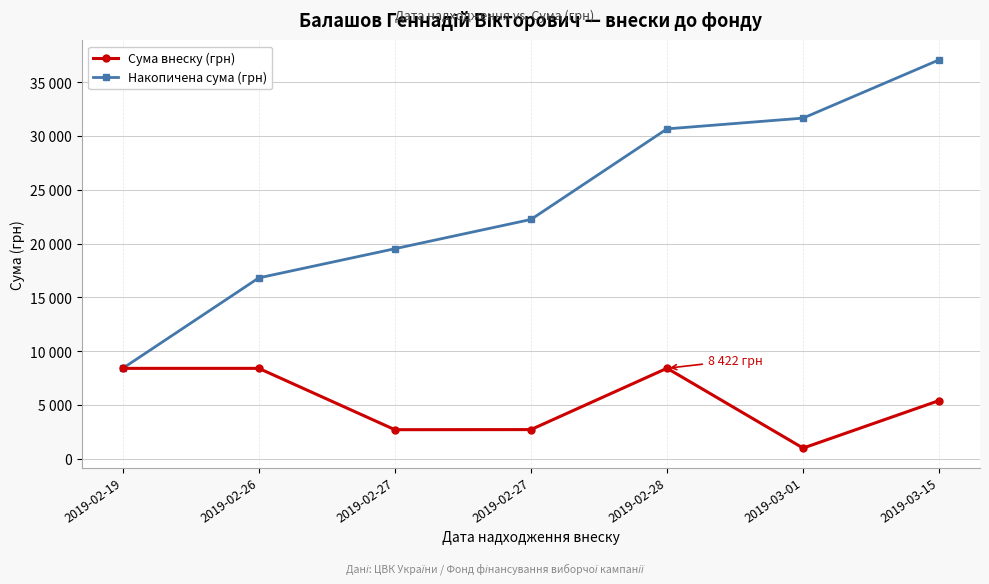

Is this an area chart (filled region under the line)?

No